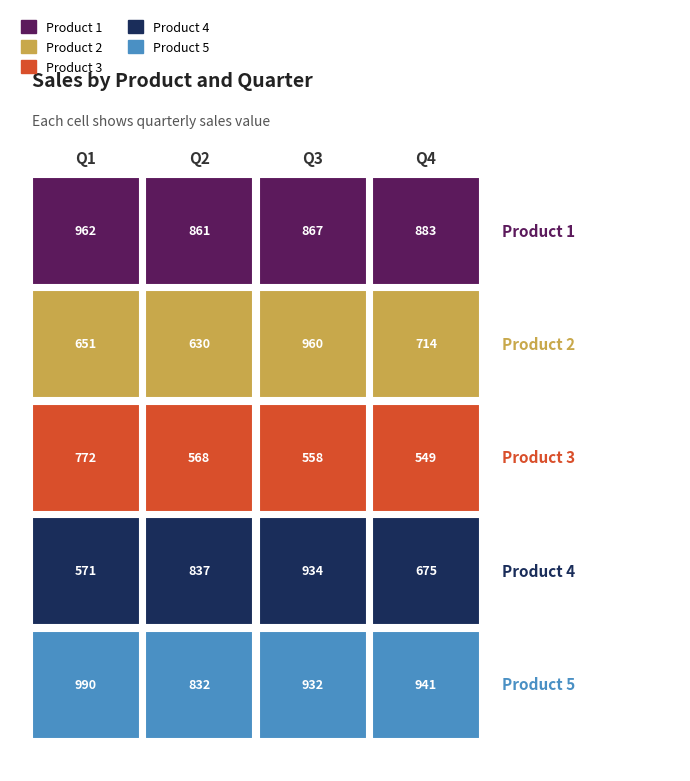

At Q3, list the series in order from smallest to largest.

Product 3, Product 1, Product 5, Product 4, Product 2